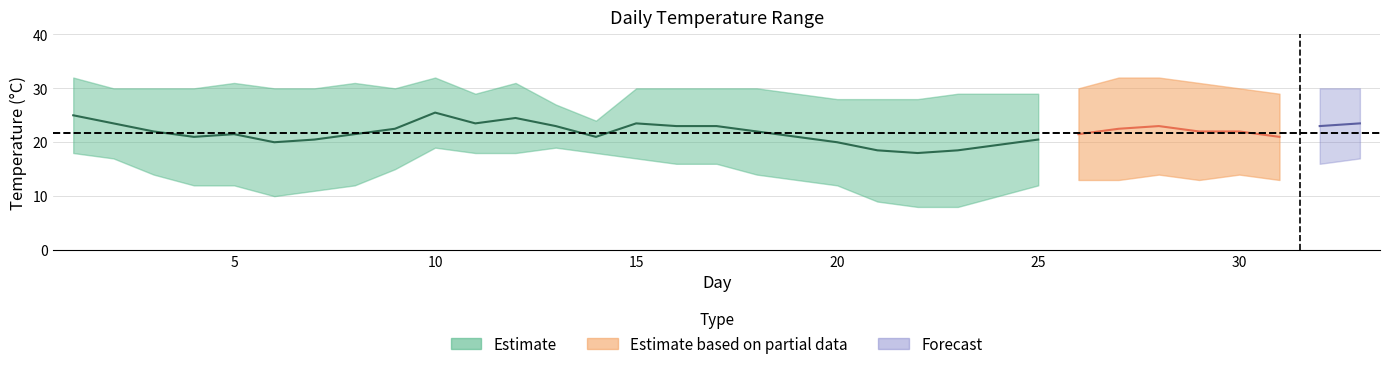

Where is high nearest to the value 28?

20